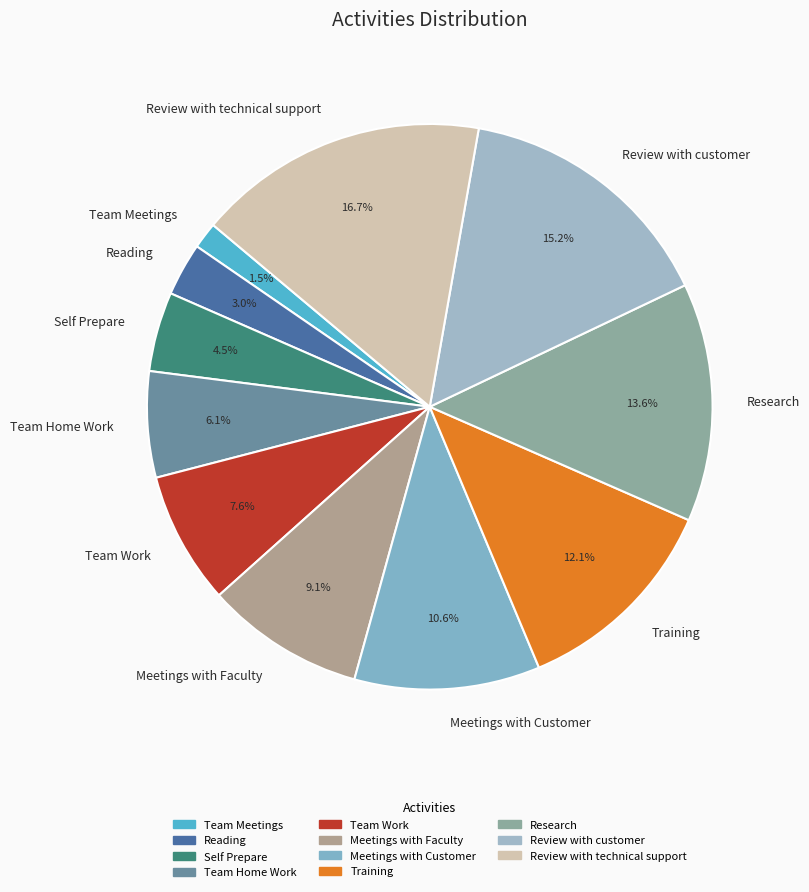

How many segments does this pie chart have?

11